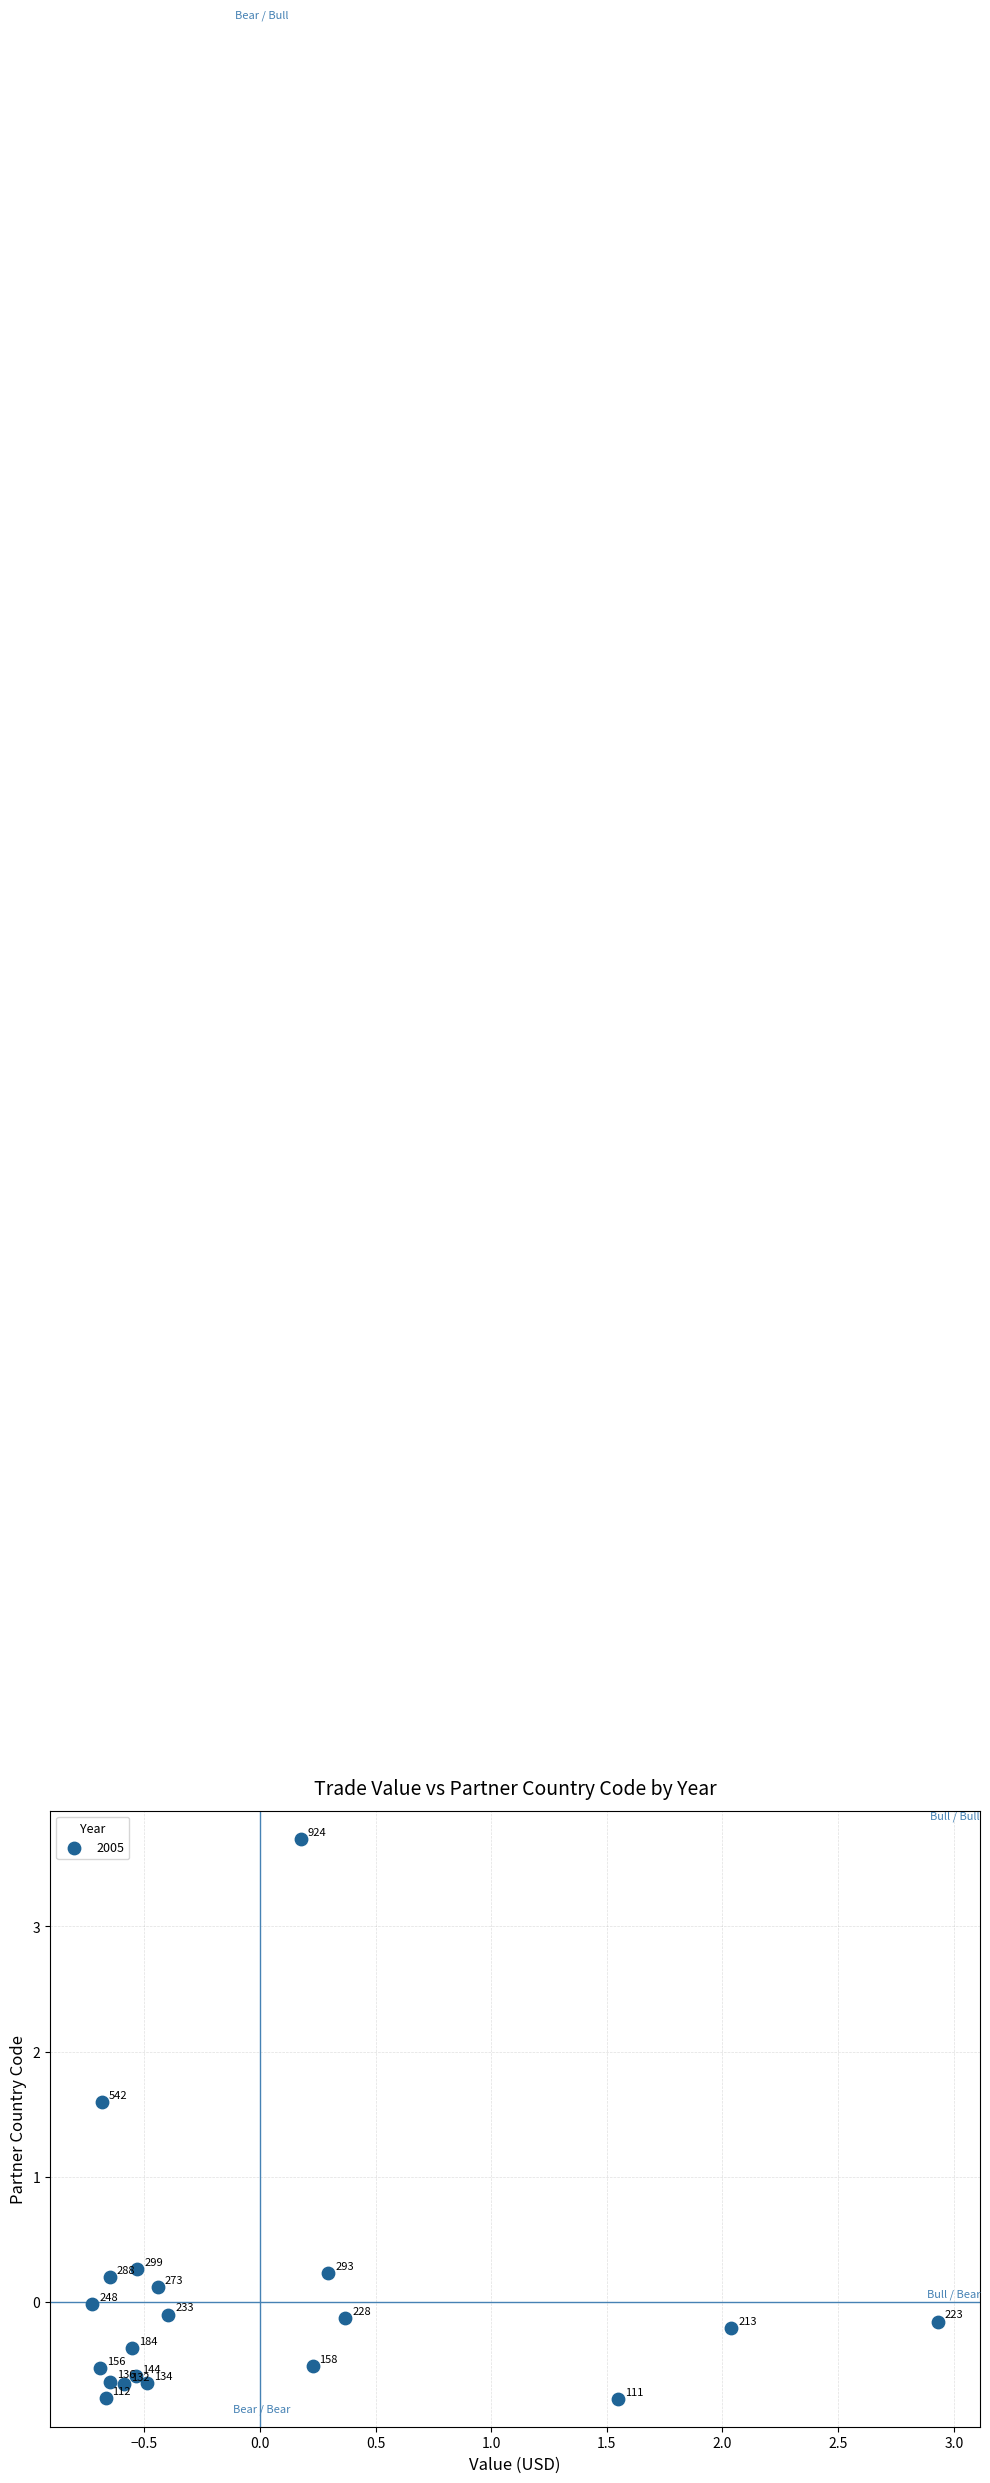

What is the range of X values (max minus min)?

3.7